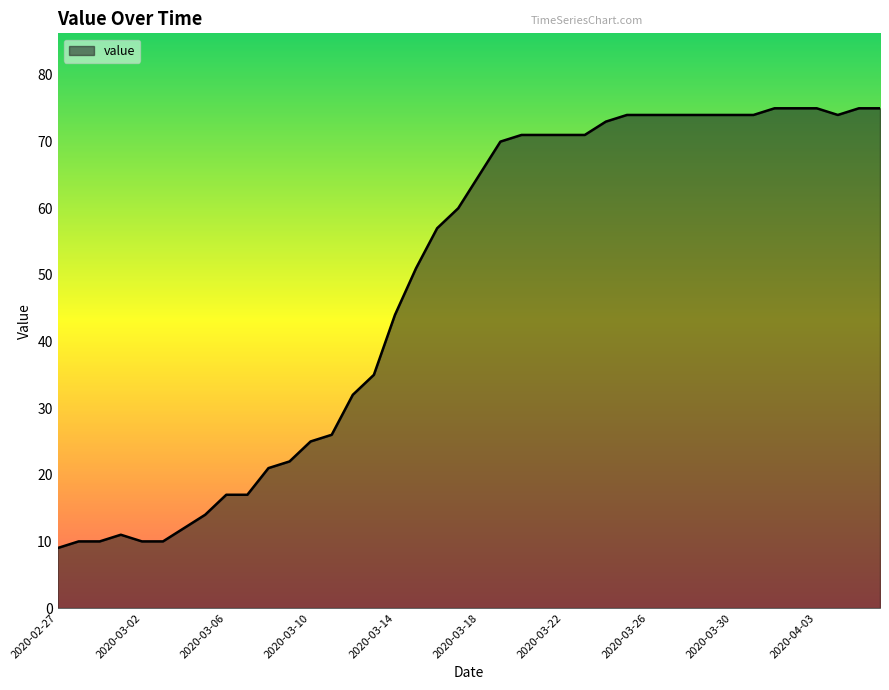

What is the smallest value displayed?

9